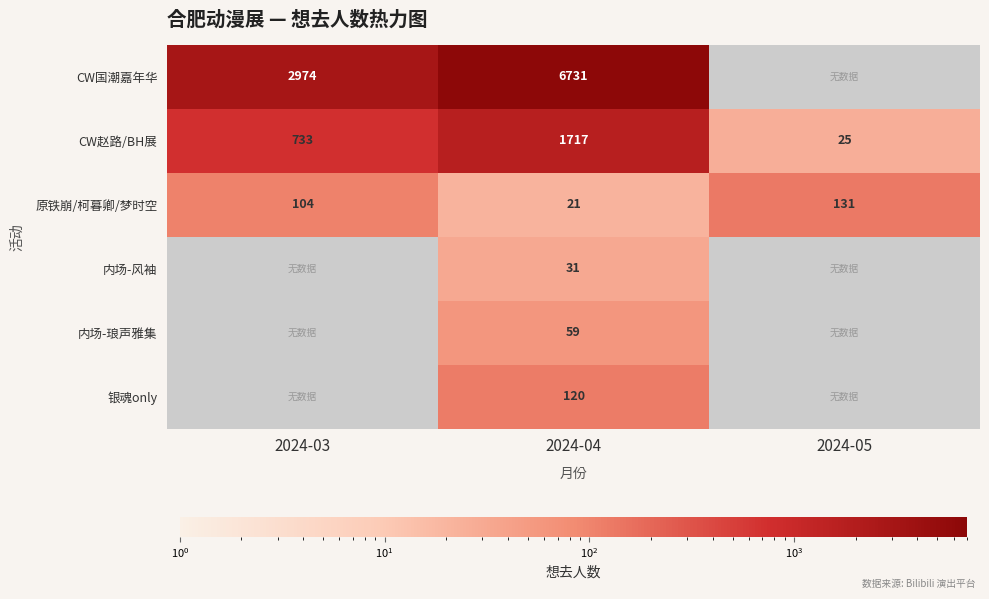

List the labels in order of CW赵路/BH展 value, smallest first.

2024-05, 2024-03, 2024-04